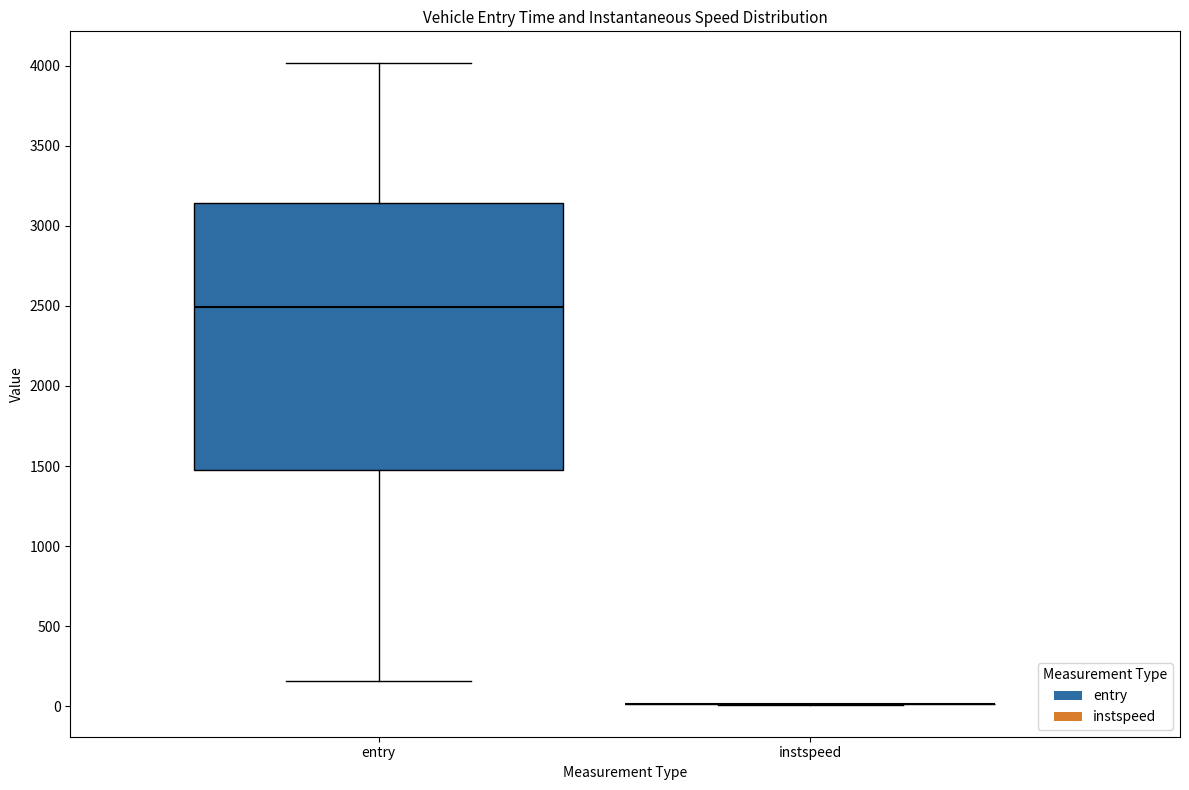

Comparing the boxes themselves (not the whiskers), which one is the tallest?

entry